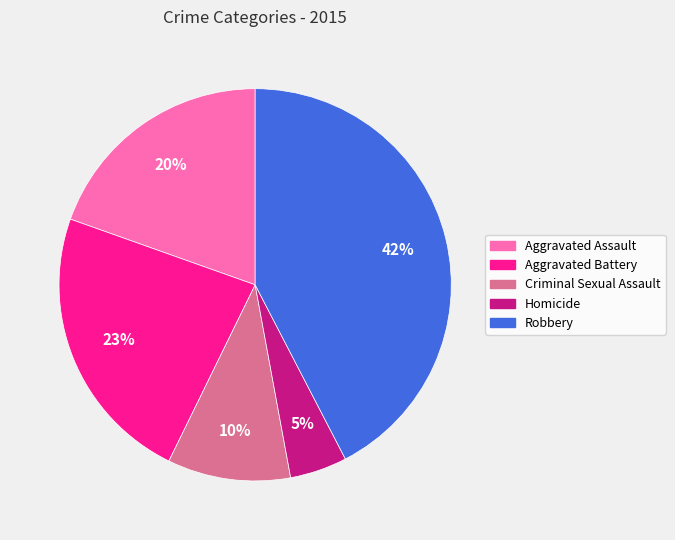

Do Robbery and Aggravated Assault together represent more than half of the pie?

Yes